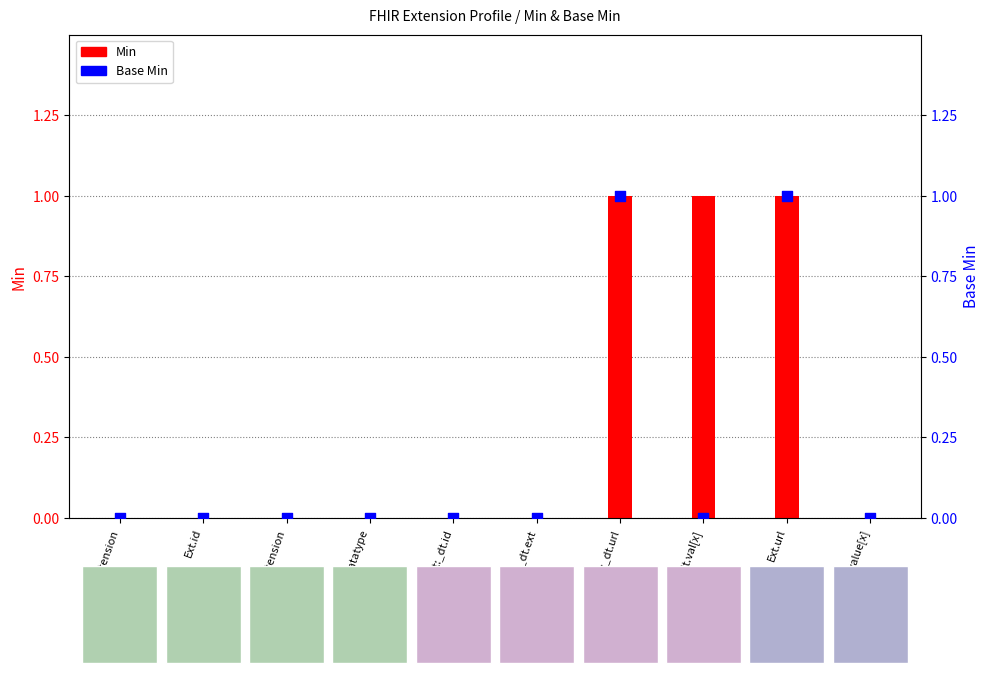

What are all the series names shown in the legend?

Min, Base Min